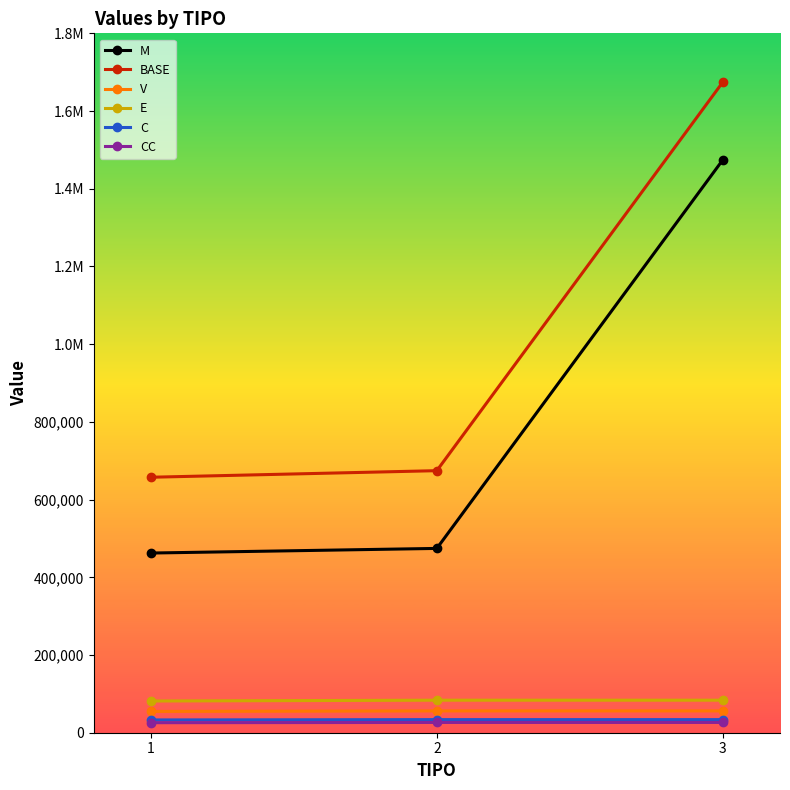

The value of CC at 2 is 26457.8. True or false?

True